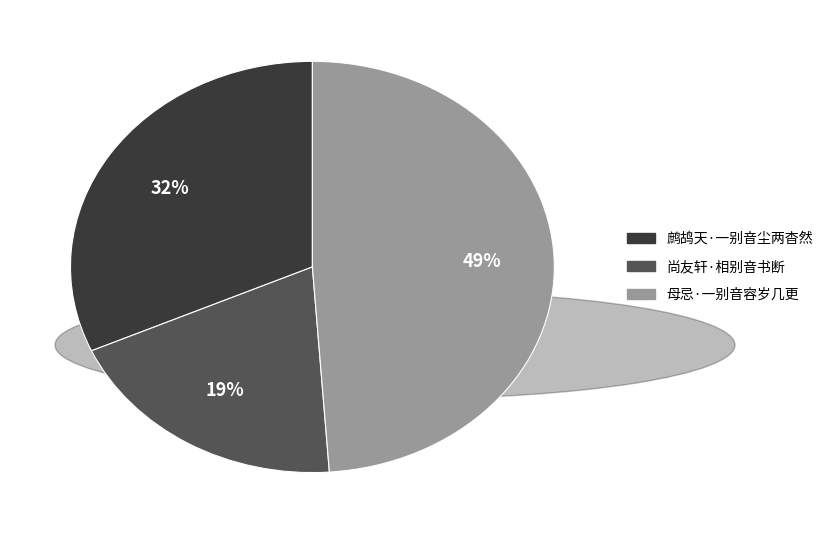

What is the smallest slice in the pie chart?

尚友轩·相别音书断